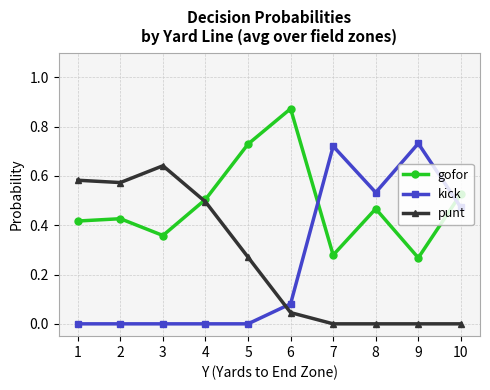

At which category does the chart reach its peak across all series?

6